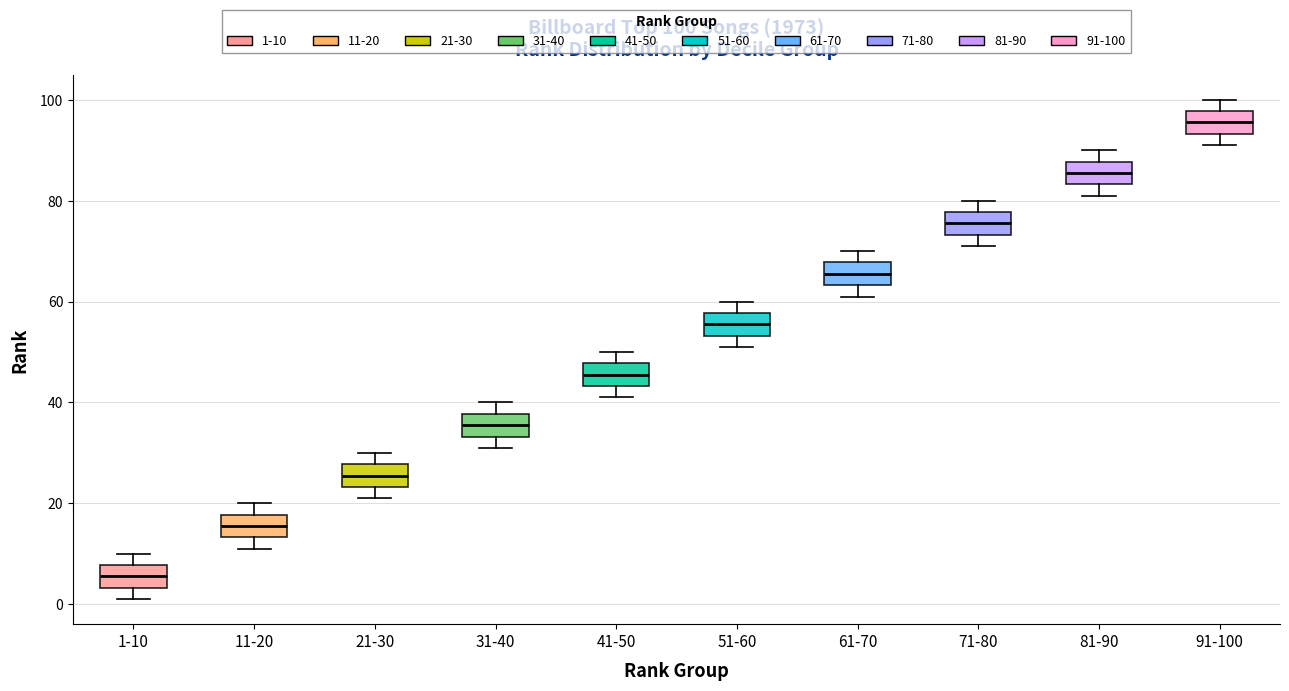

Which box's median line is the highest?

91-100